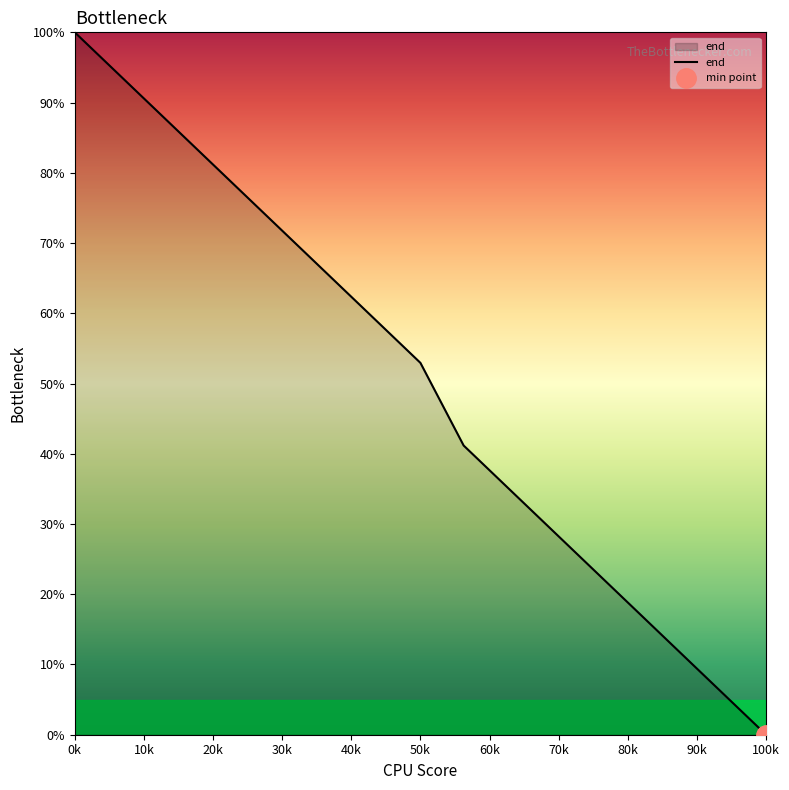

Which category has the lowest value in the end series?

100k